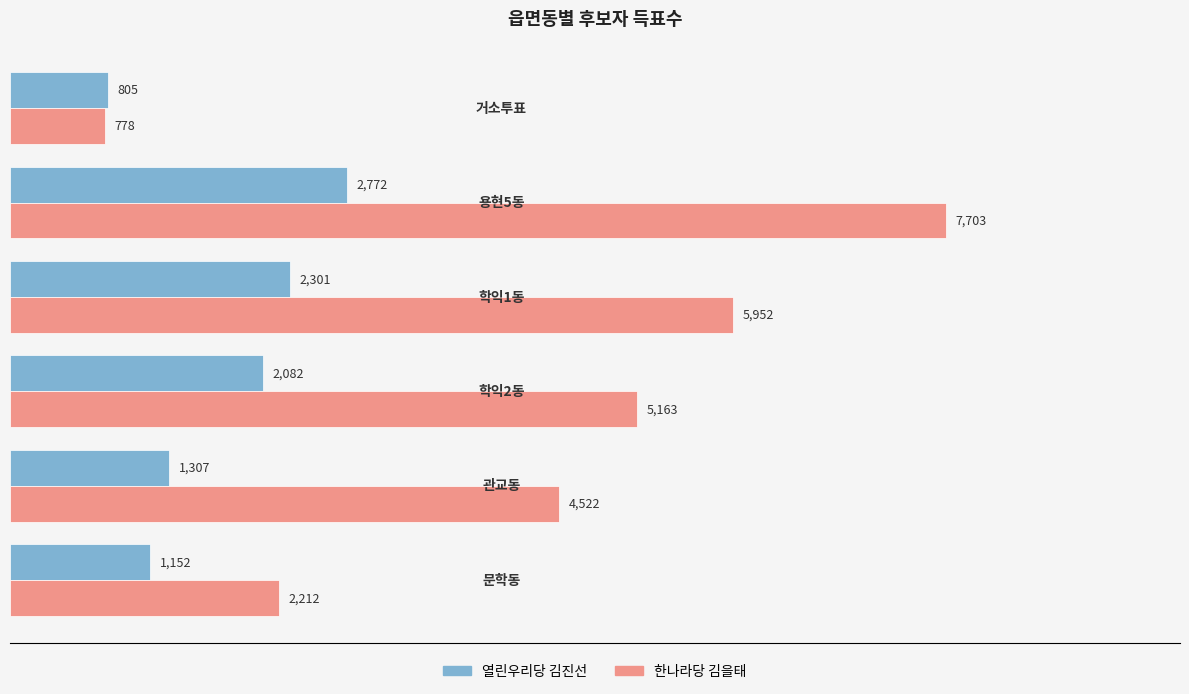

Rank the series by their maximum value, from highest to lowest.

한나라당 김을태, 열린우리당 김진선